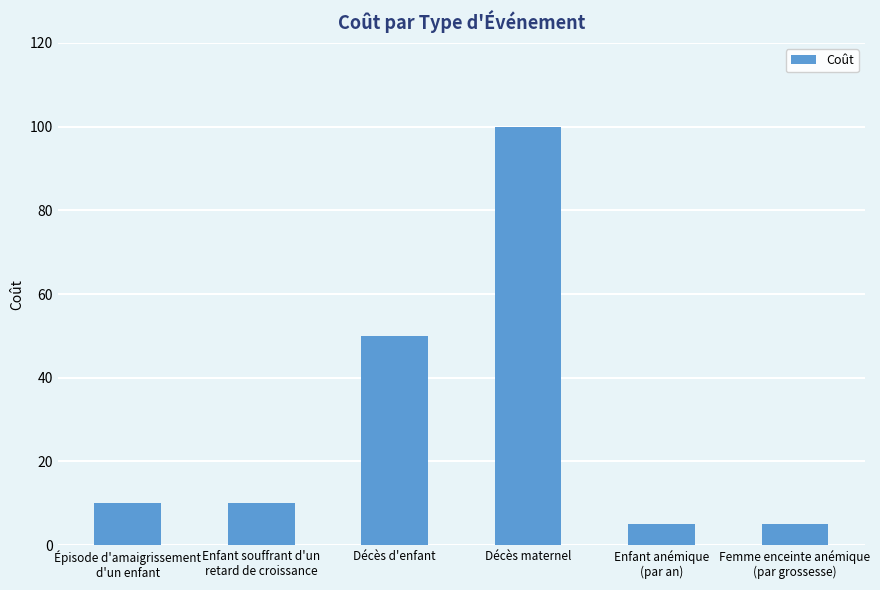

The chart shows a value of 16 at Enfant souffrant d'un
retard de croissance. True or false?

False